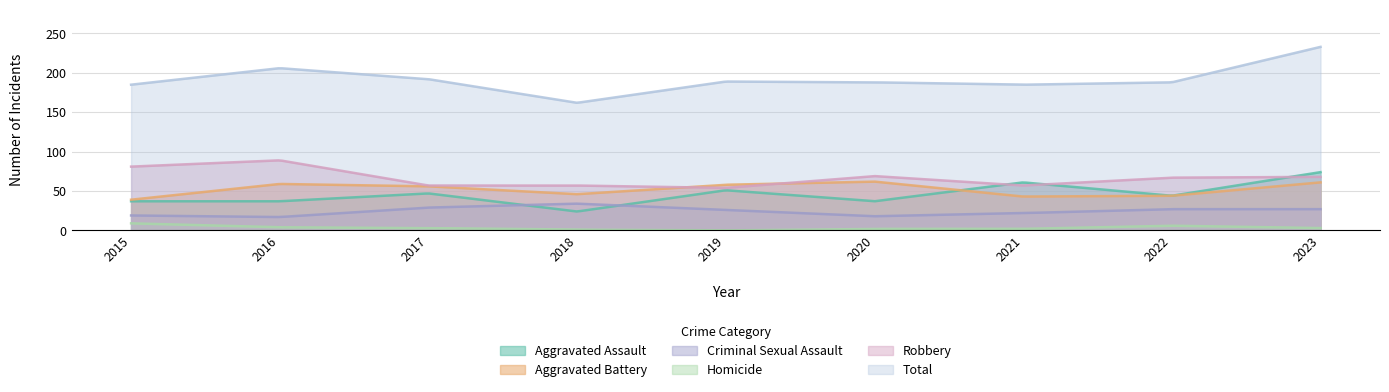

True or false: Aggravated Battery and Total intersect in this chart.

False